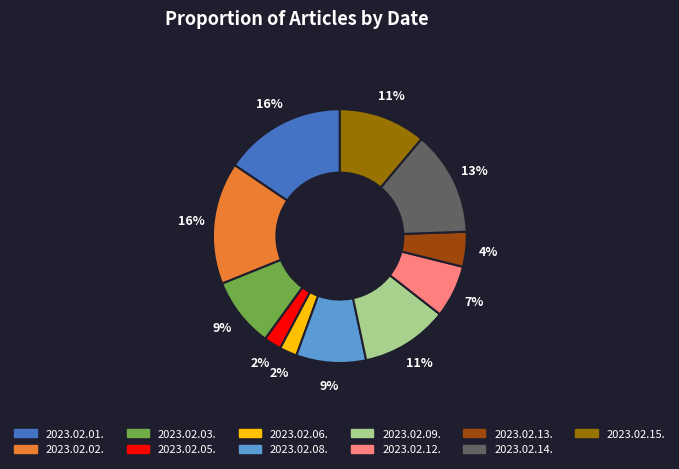

Count the number of slices in the pie.

11